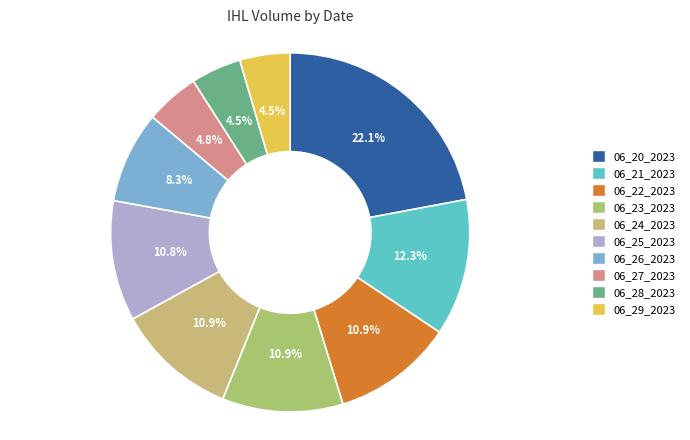

What percentage is the 06_23_2023 slice, to the nearest percent?

11%